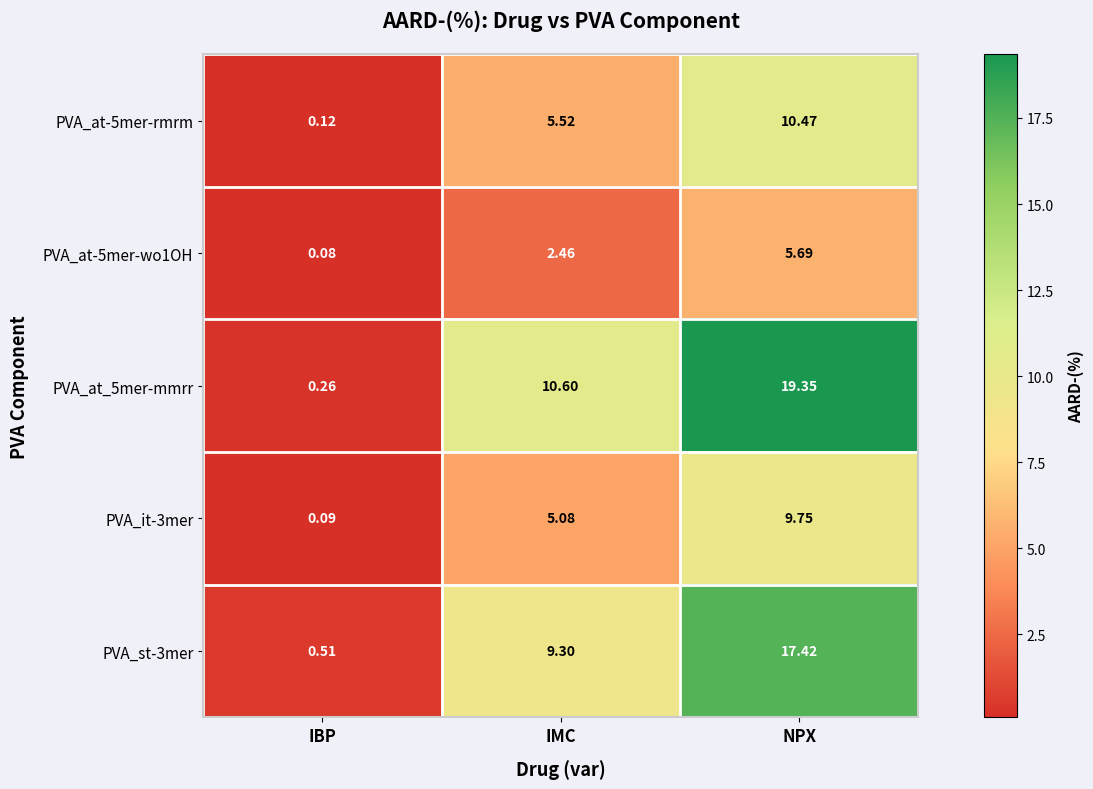

Which series has the widest spread of values?

PVA_at_5mer-mmrr